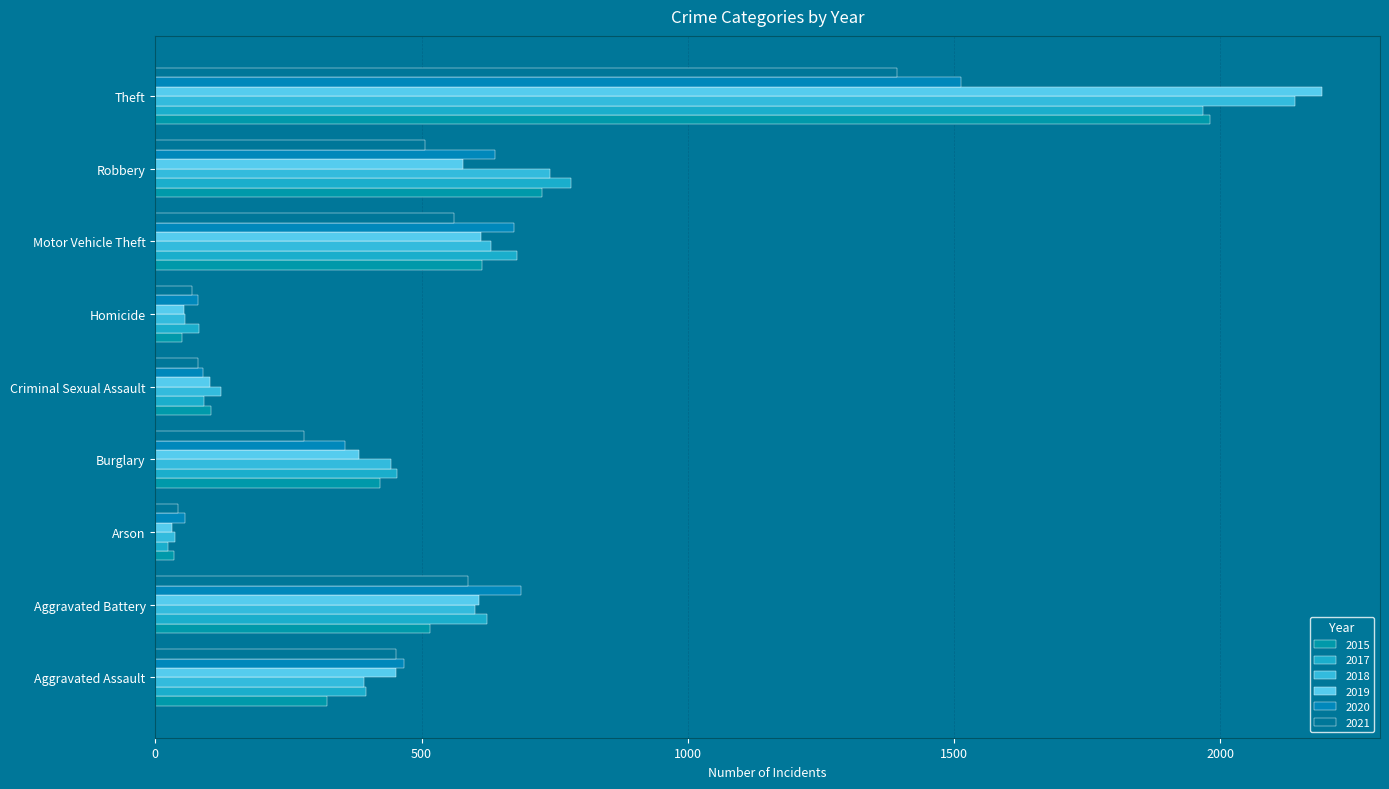

How many series are shown in this chart?

6